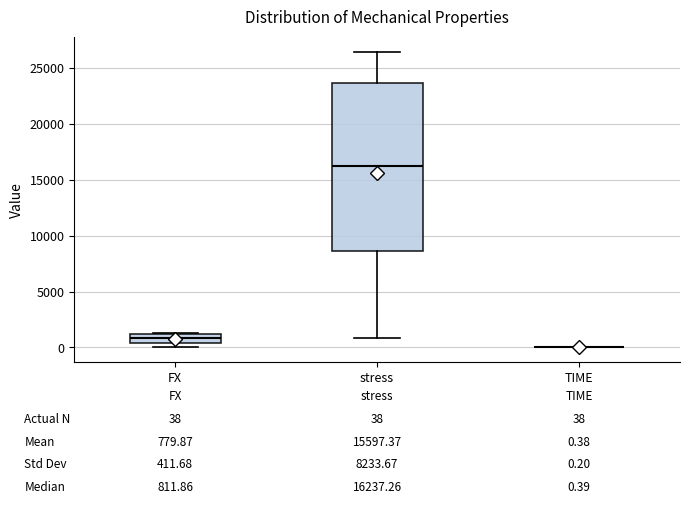

Comparing the boxes themselves (not the whiskers), which one is the tallest?

stress